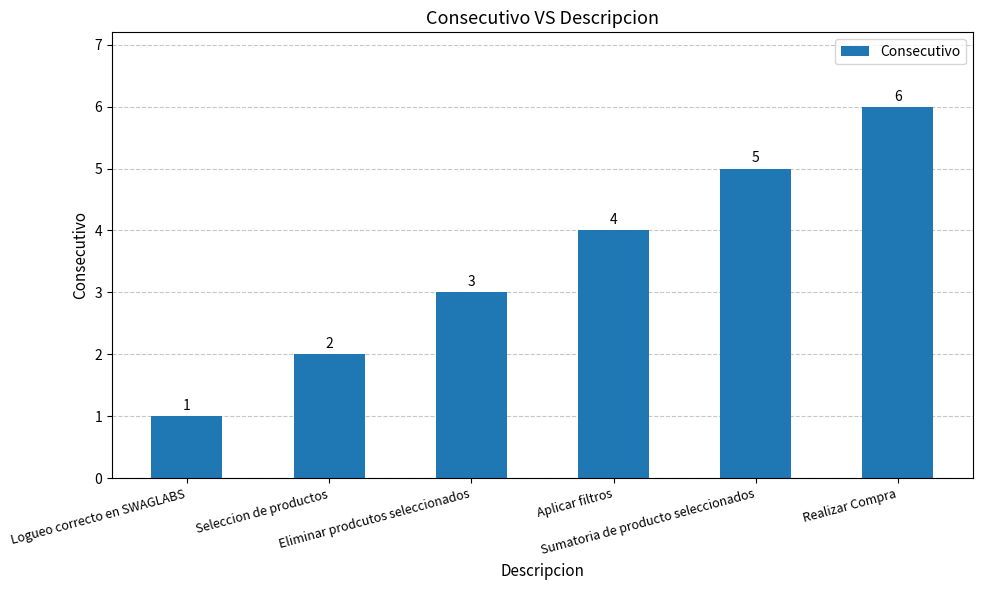

What is the label of the 4th bar from the left?

Aplicar filtros